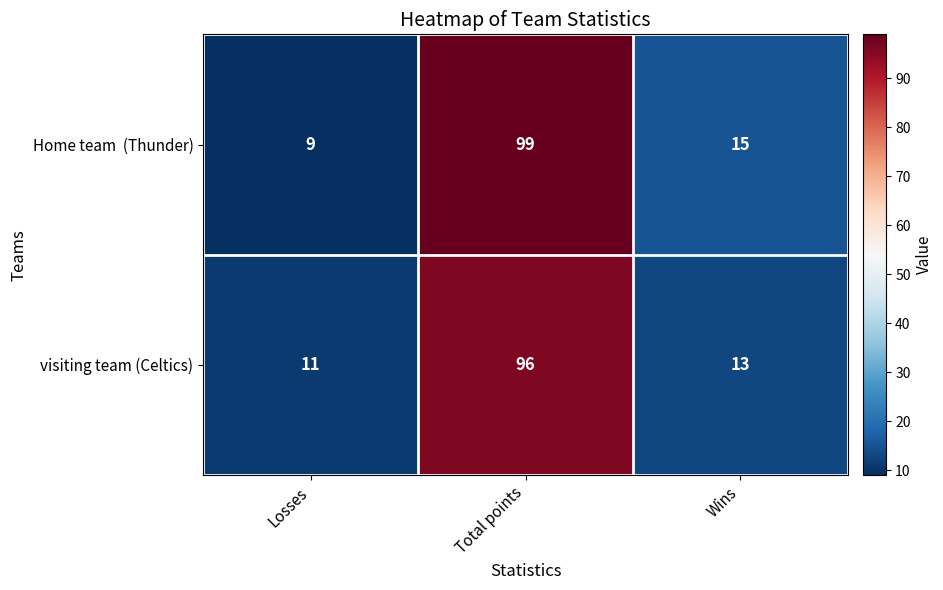

The value of visiting team (Celtics) at Losses is 11. True or false?

True